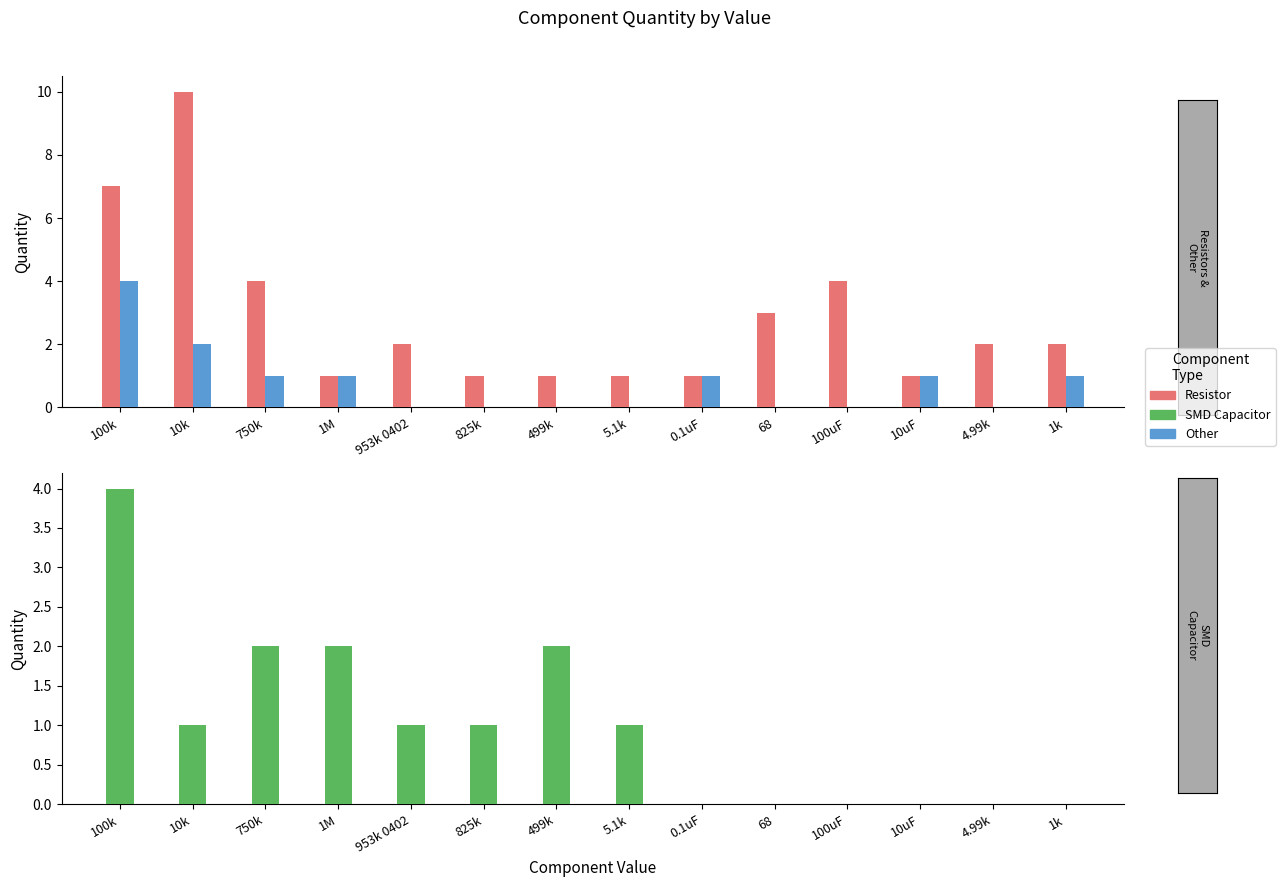

The value of Other at 5.1k is 2. True or false?

False